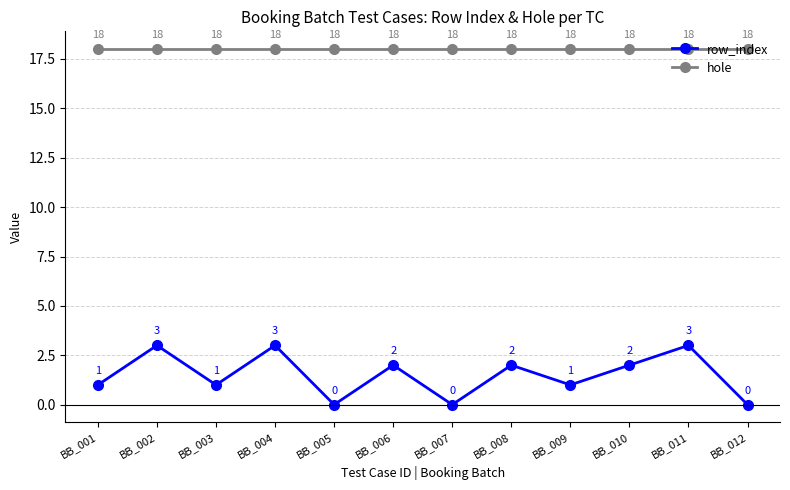

What is the value of the hole point at the 9th from the left?

18